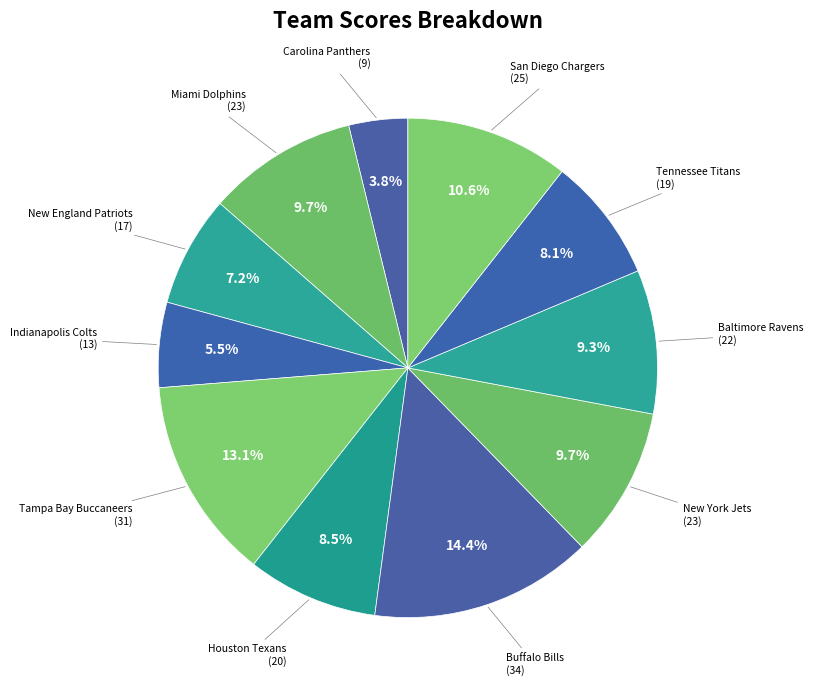

Does New England Patriots represent more than half of the total?

No